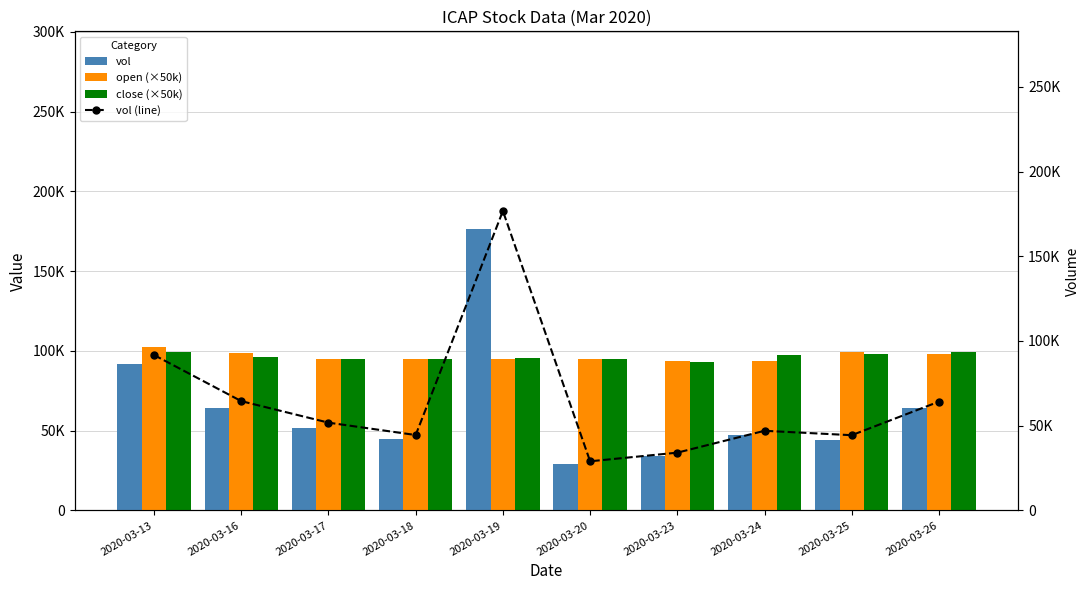

Rank the series at 2020-03-24 from highest to lowest value.

close (×50k), open (×50k), vol, vol (line)